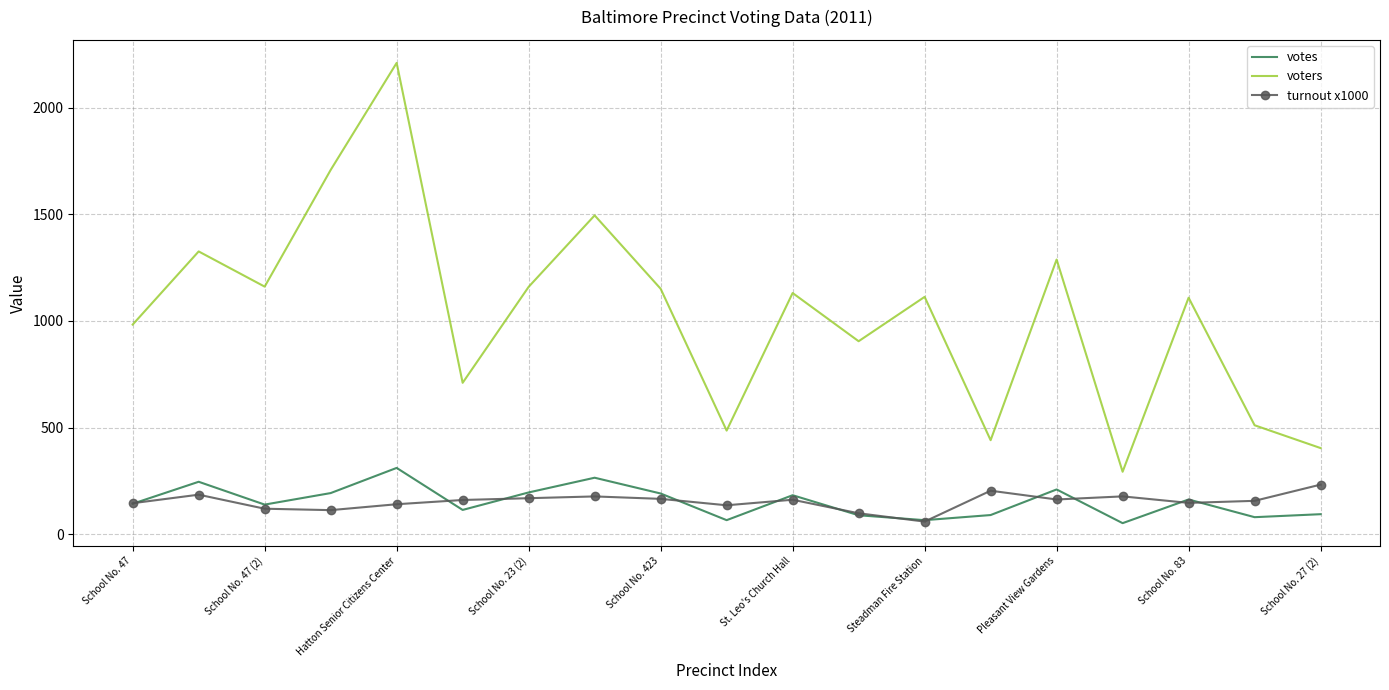

True or false: voters and votes cross at least once.

False